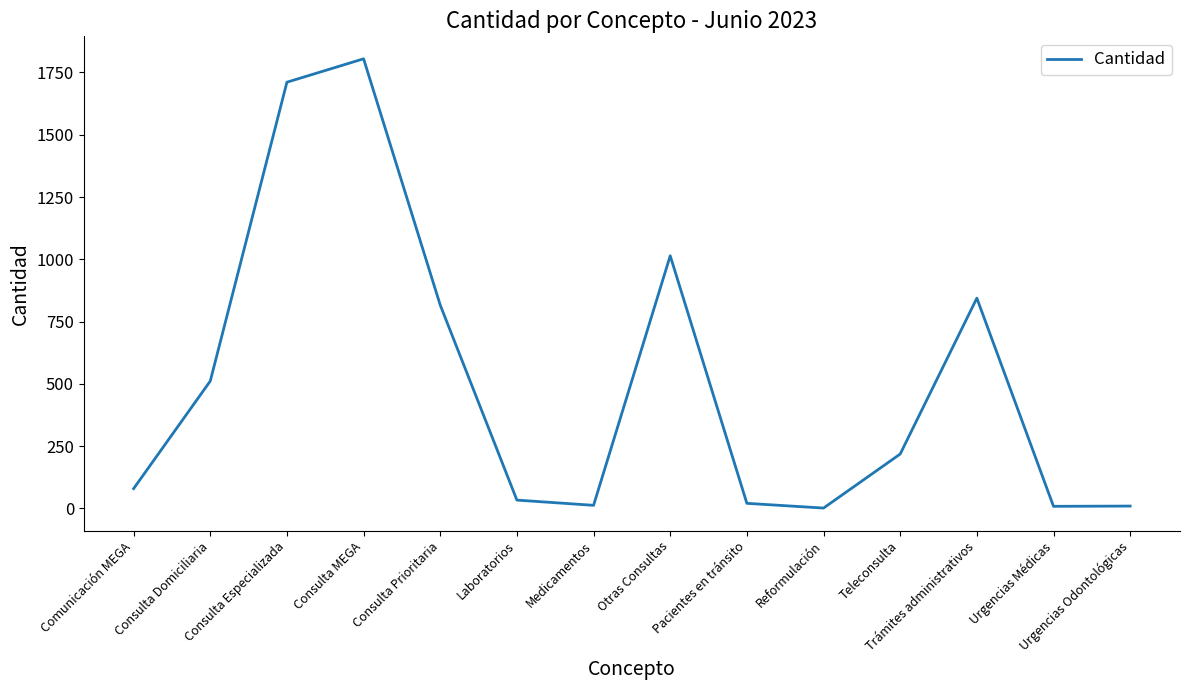

What is the minimum value shown in the chart?

1